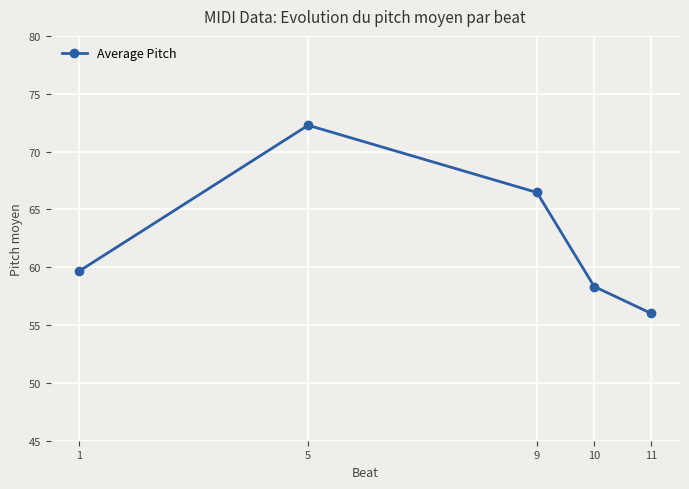

How many values exceed 59?

3